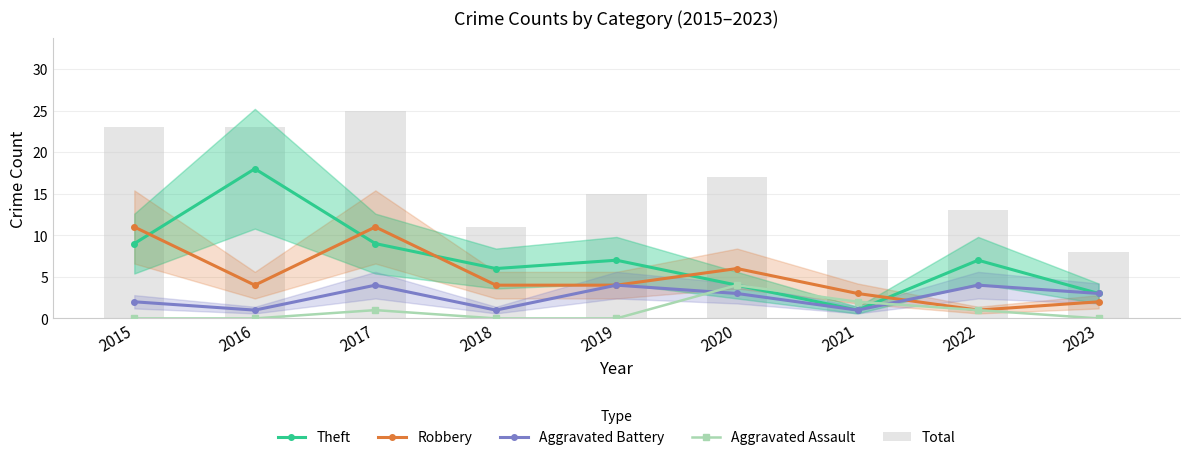

True or false: Aggravated Assault has a value of 2 at 2019.

False